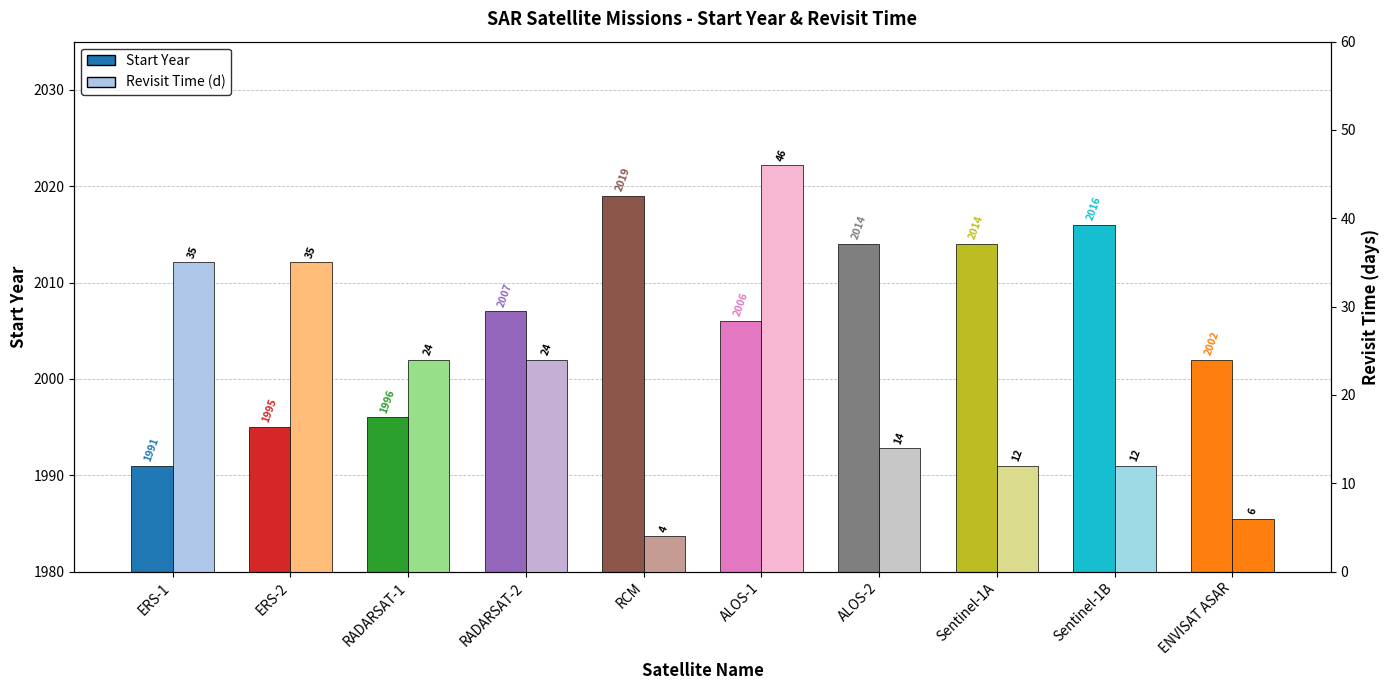

At how many categories does at least one series exceed 787?

10